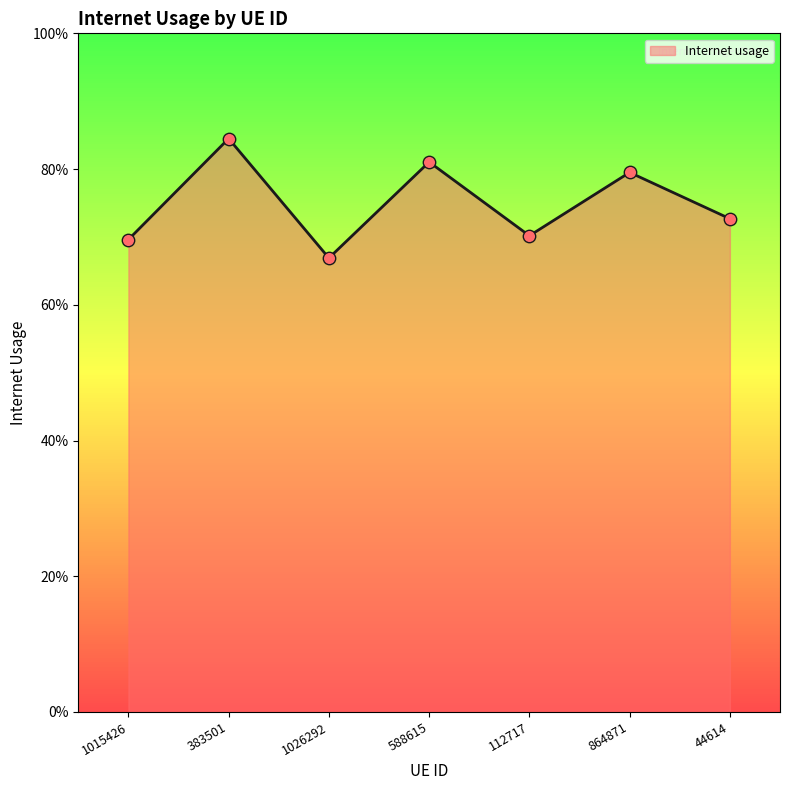

What is the change in value from 588615 to 44614?

-0.1